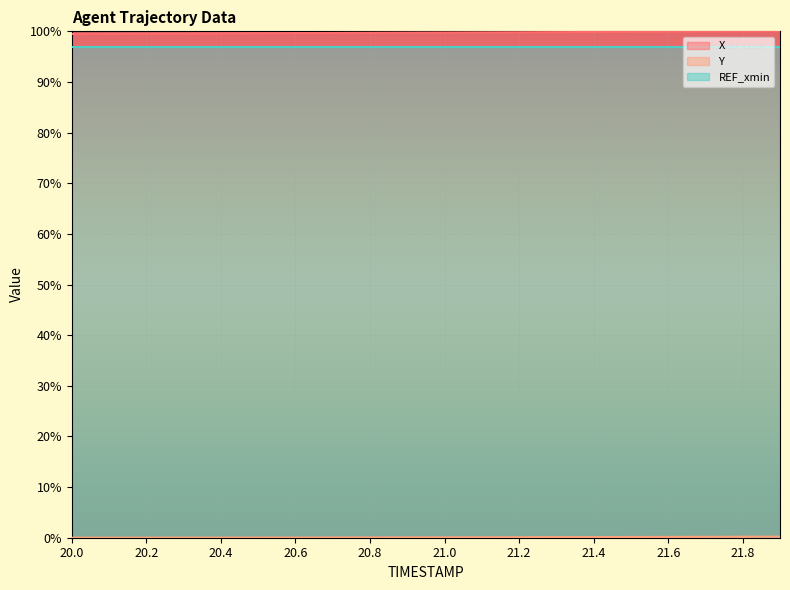

Between 21.7 and 20.5, which is larger?

21.7